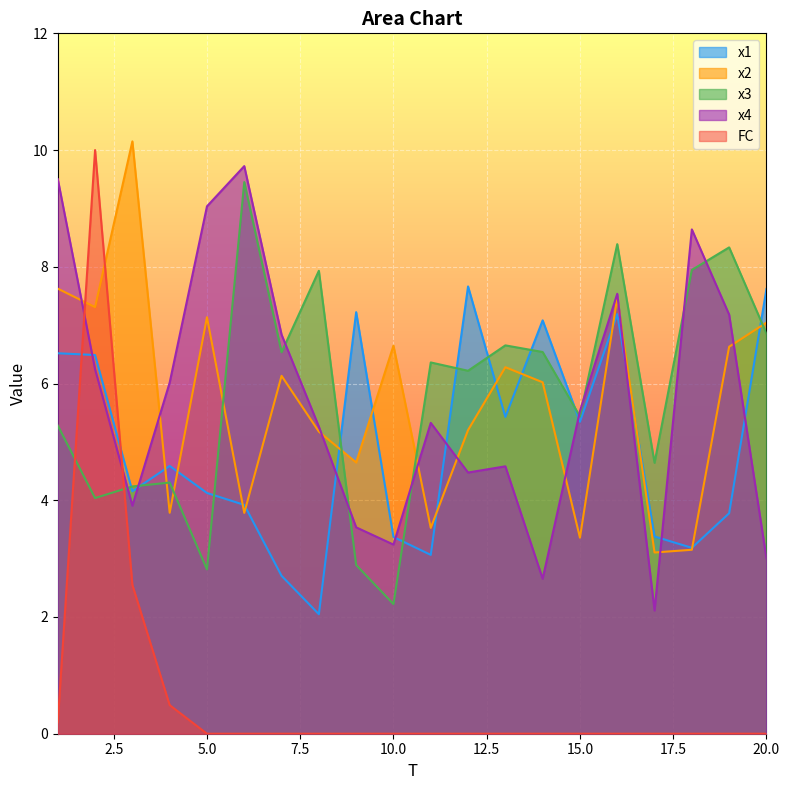

The value of FC at 13 is -3.4. True or false?

False